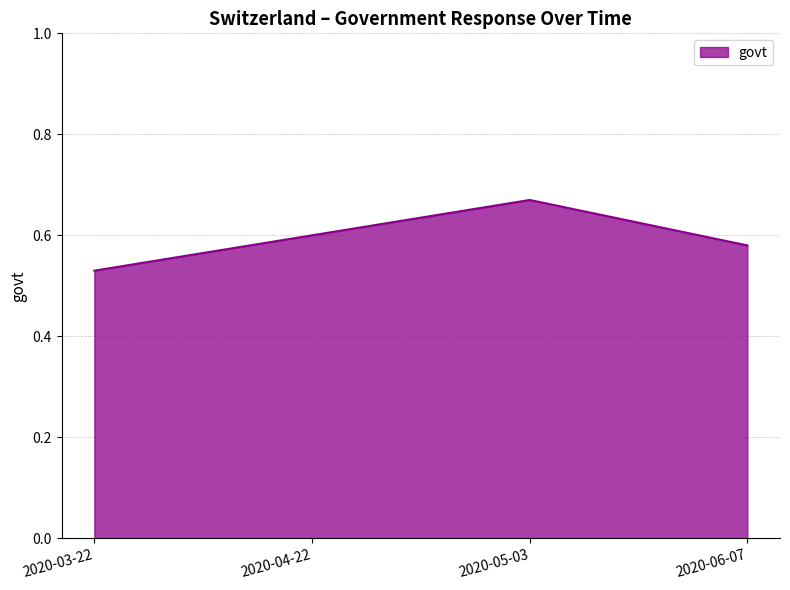

At which category does the chart reach its minimum across all series?

2020-03-22